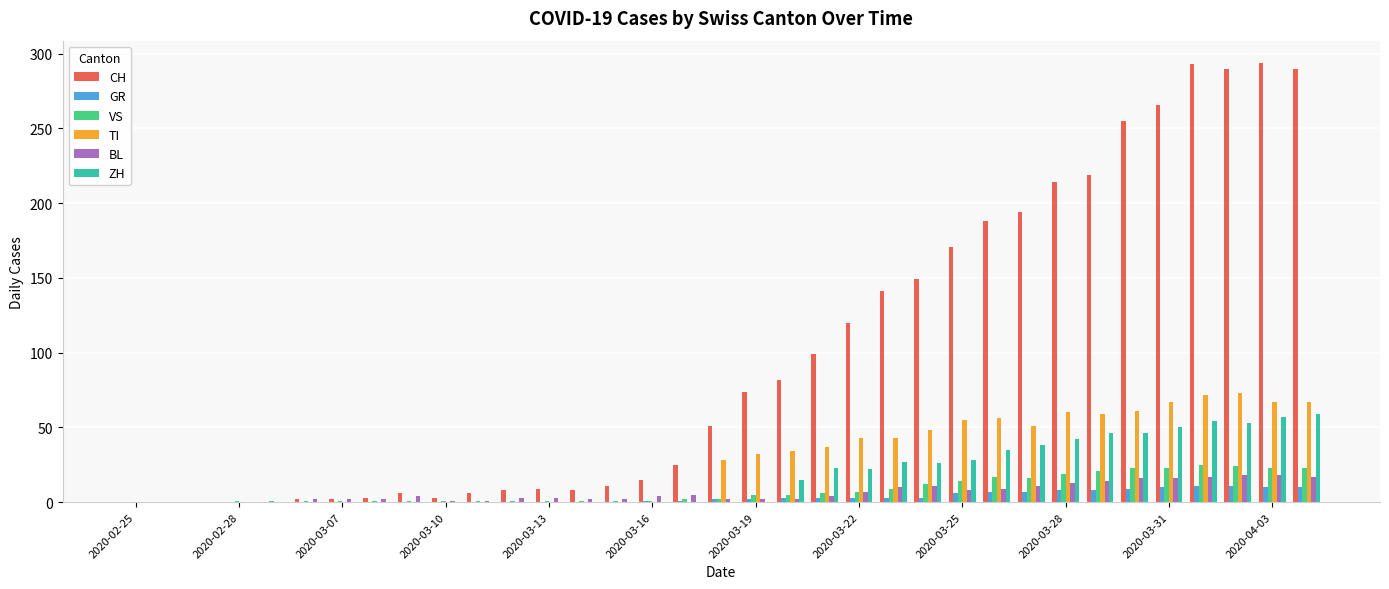

What is the maximum value for ZH?

59